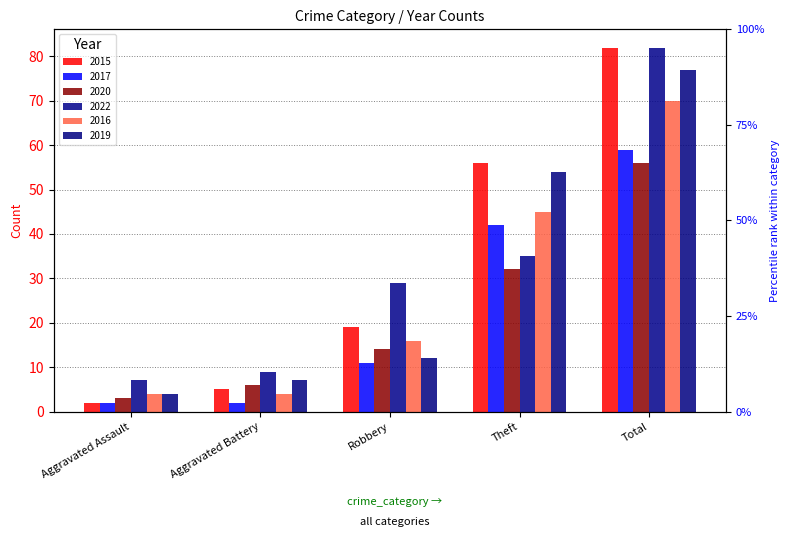

What is the difference between the maximum and minimum values in the 2019 series?

73